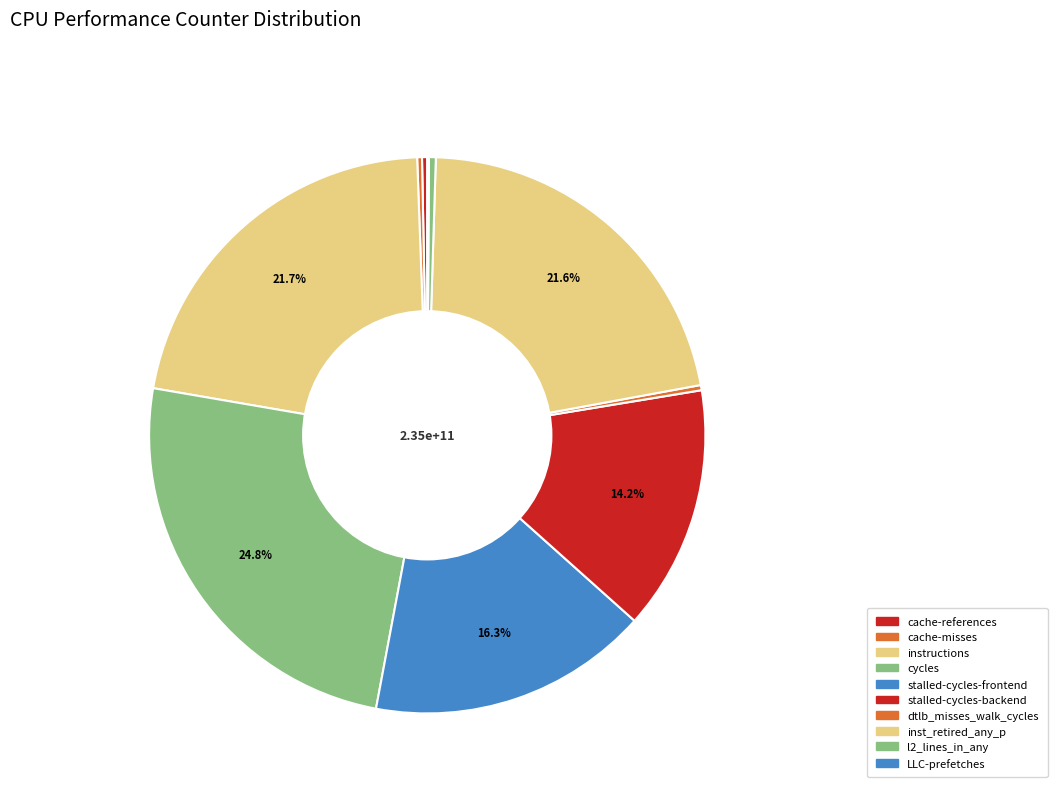

To the nearest percent, what percentage of the pie is inst_retired_any_p?

22%